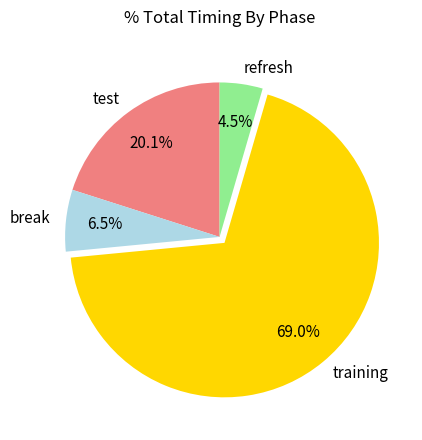

Rank the categories by value from highest to lowest.

training, test, break, refresh